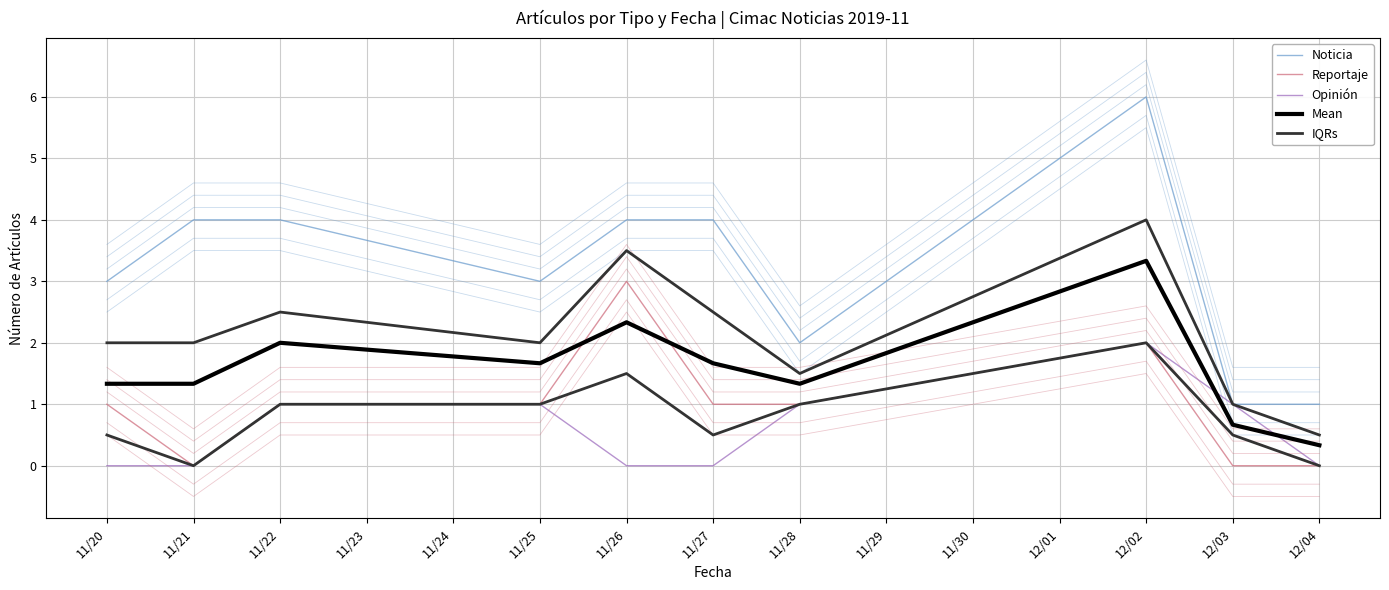

How many positive values does the Opinión series have?

5